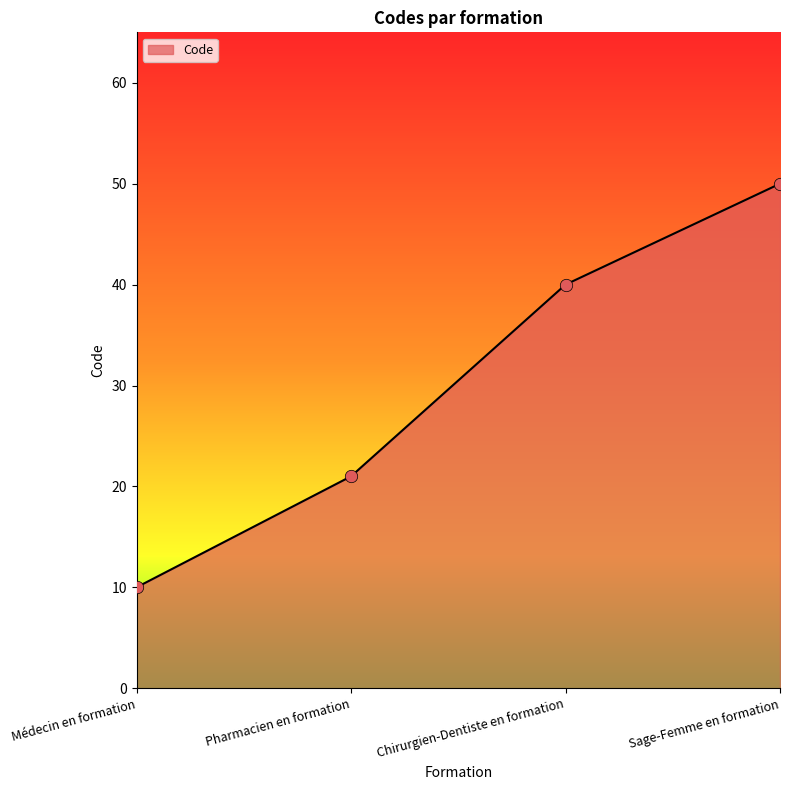

What is the change in value from Pharmacien en formation to Sage-Femme en formation?

+29